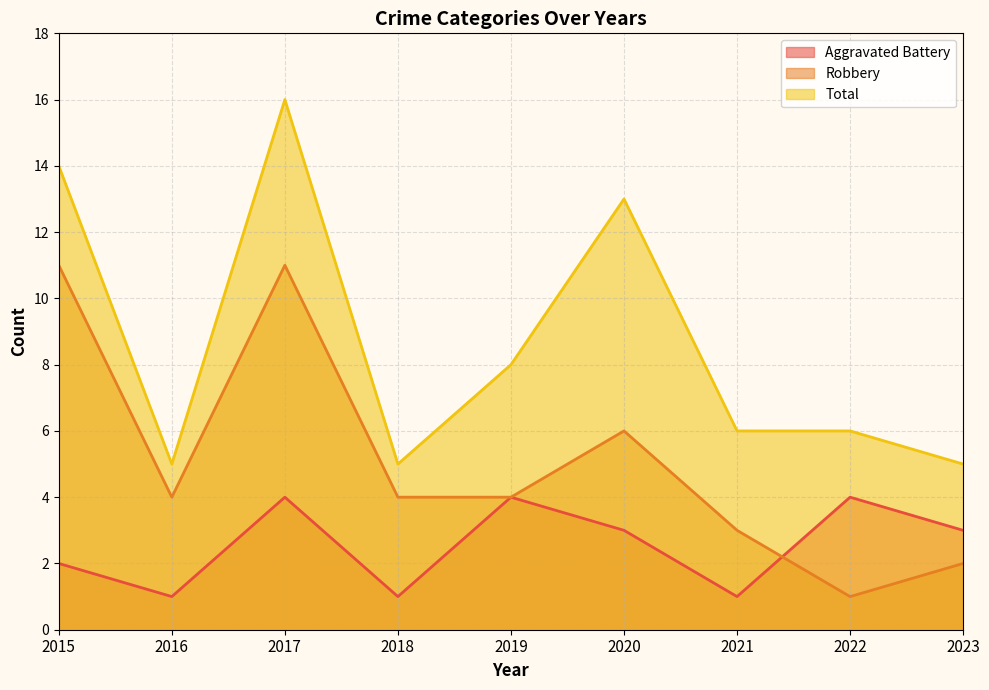

How many interior local peaks does the Aggravated Battery series have?

3